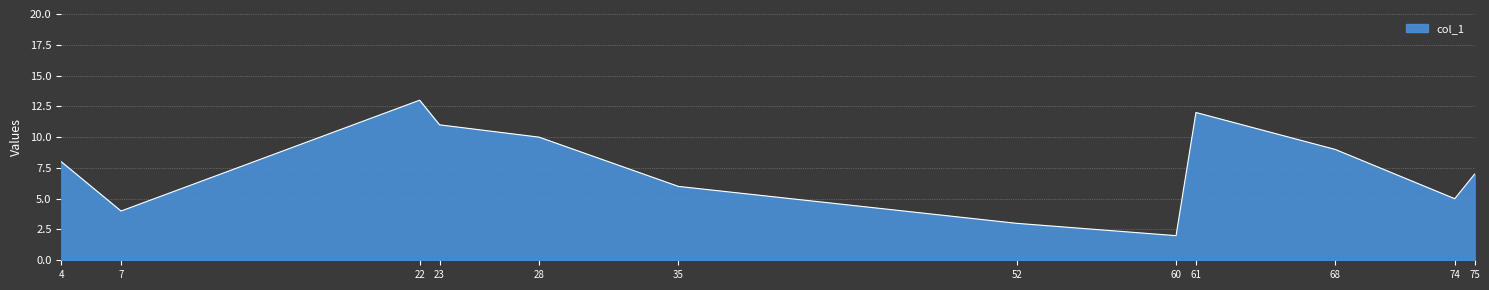

What is the difference between the values at 35 and 68?

3.0